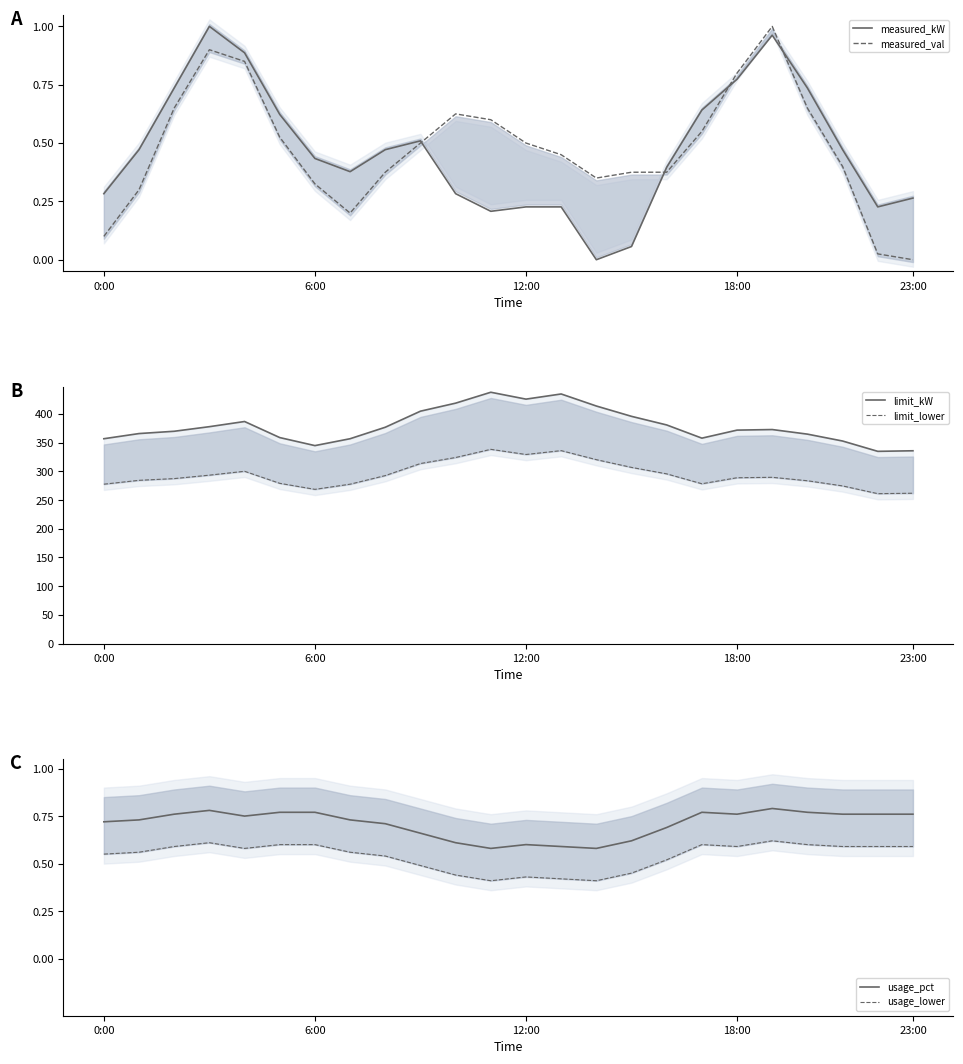

Where is the first local minimum for measured_kW?

7